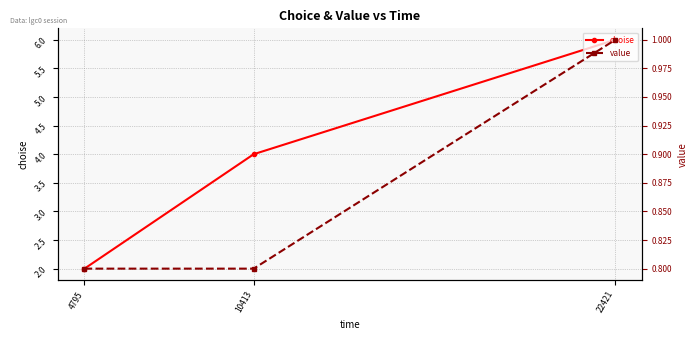

What is the difference between the maximum and minimum values in the choise series?

4